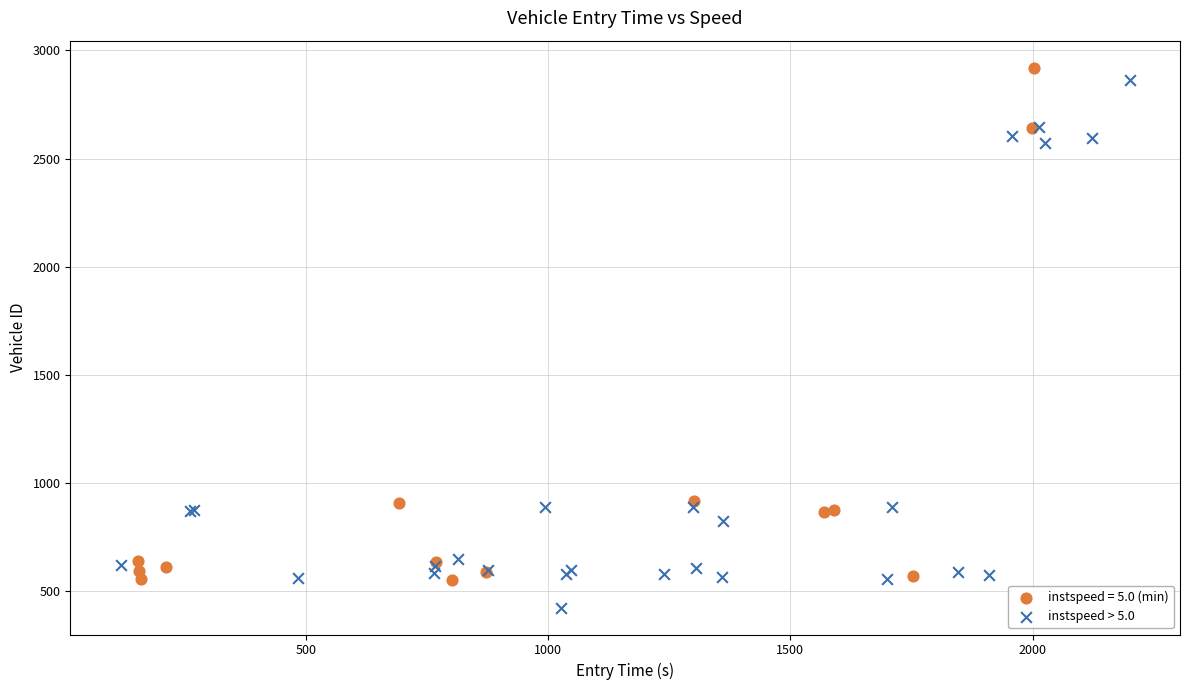

Which series reaches the minimum Y coordinate?

instspeed > 5.0